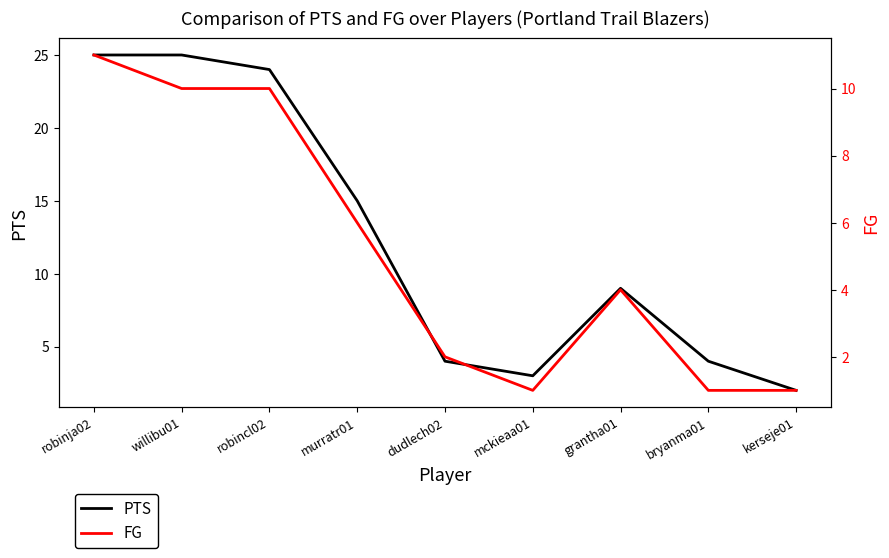

Which has a higher value, robinja02 or willibu01?

robinja02